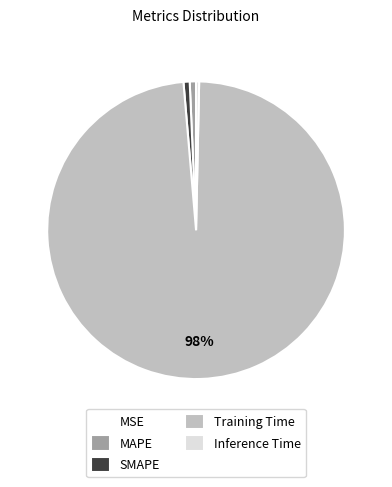

Which has a higher value, MAPE or Training Time?

Training Time